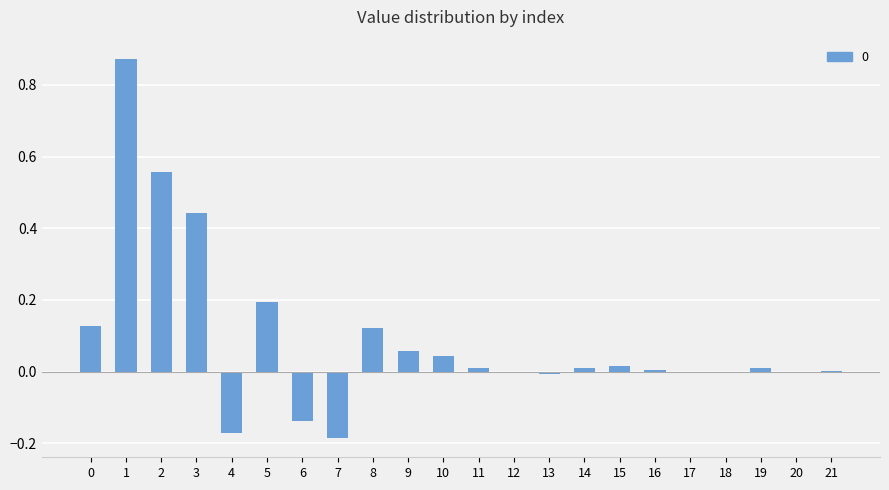

True or false: the data shows 0.4 at 1.

False